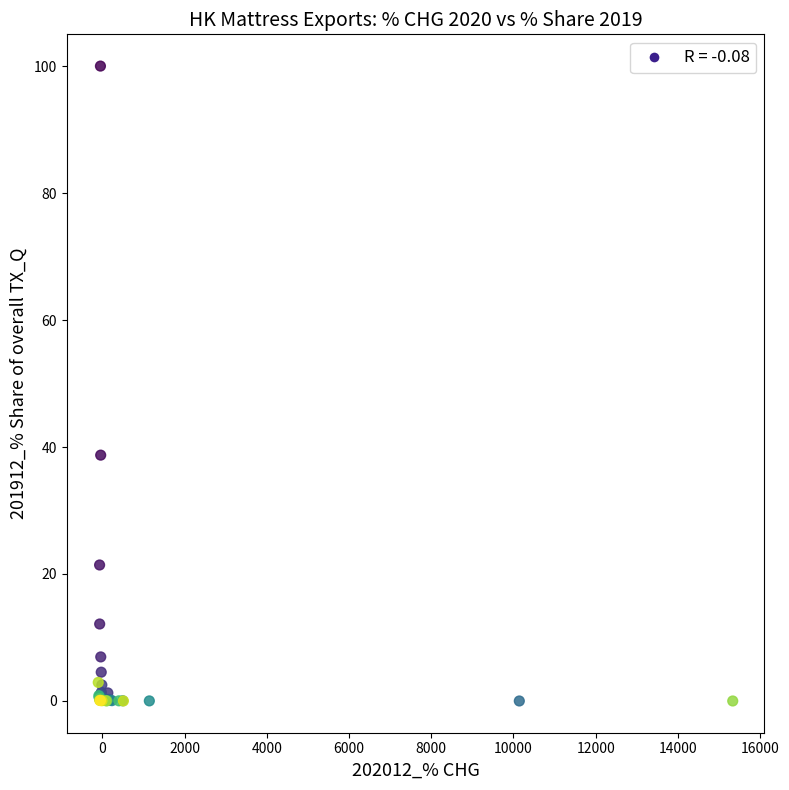

What Y value in the scatter plot is closest to 50?

38.7